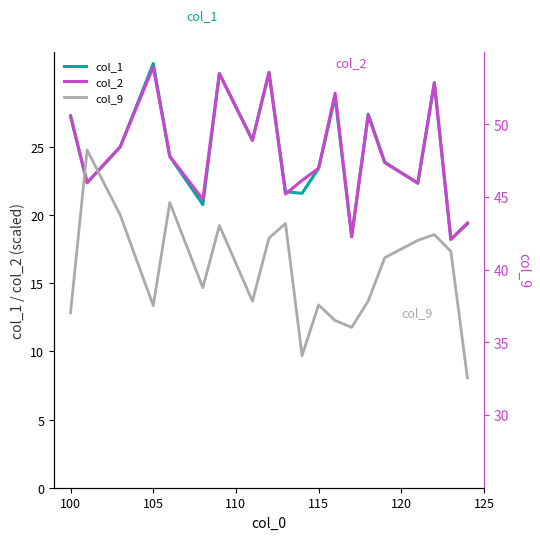

What is the highest value of the col_2 series?

30.9